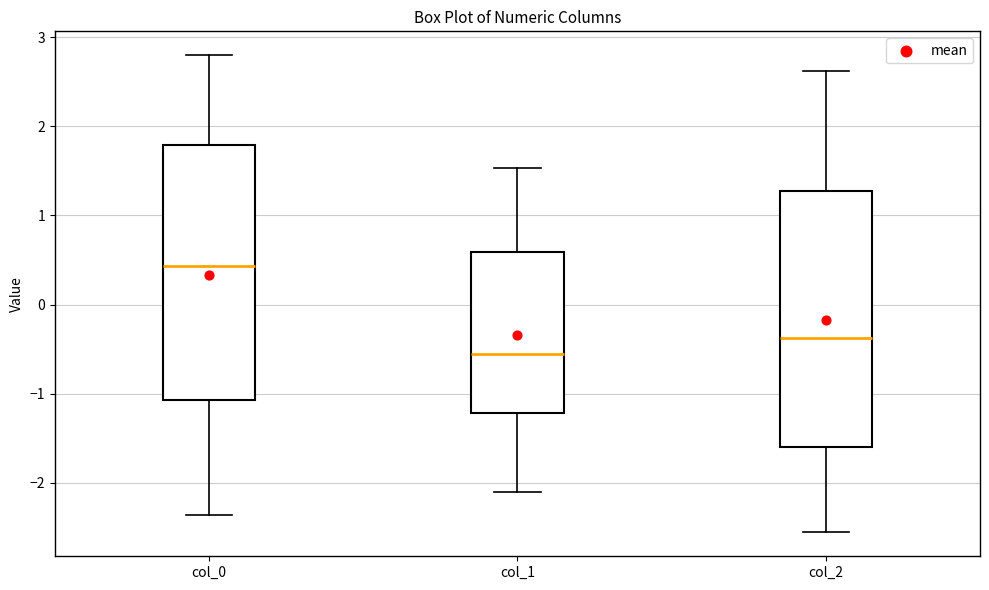

Reading left to right, transcribe this box plot: for each box, give where its median line is, the range the box spans, and where its two whiskers end, as read against the y-axis. The values are not printed on the chart, so give them approximately, as read against the axis.

col_0: median 0.4, box -1.1 to 1.8, whiskers -2.4 to 2.8
col_1: median -0.6, box -1.2 to 0.6, whiskers -2.1 to 1.5
col_2: median -0.4, box -1.6 to 1.3, whiskers -2.6 to 2.6